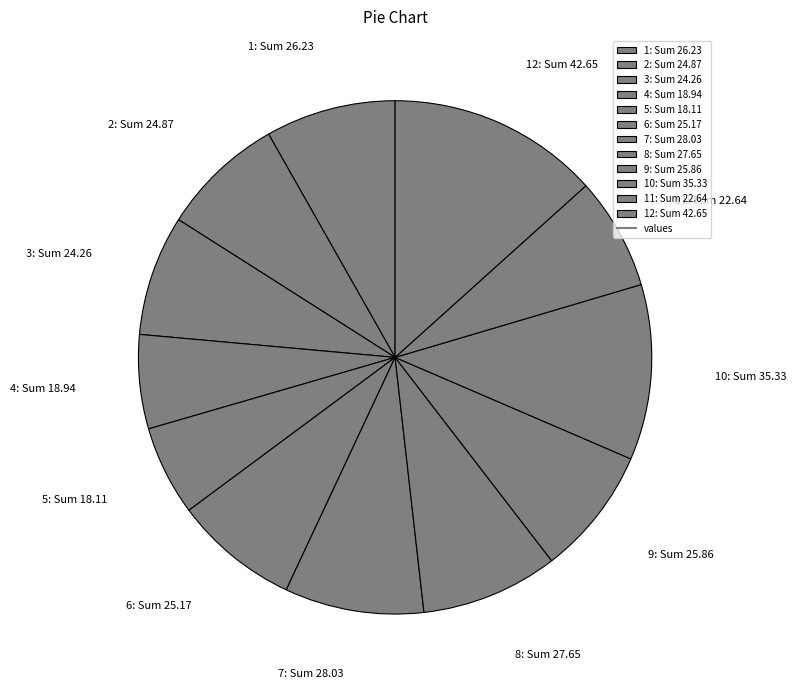

Does any single category account for the majority?

No